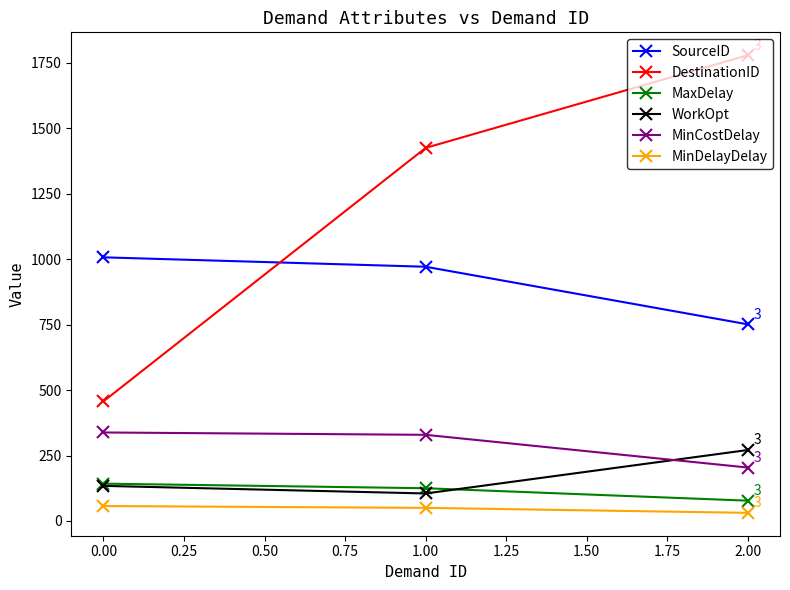

Is it true that MaxDelay equals 242.0 at 0.00?

False